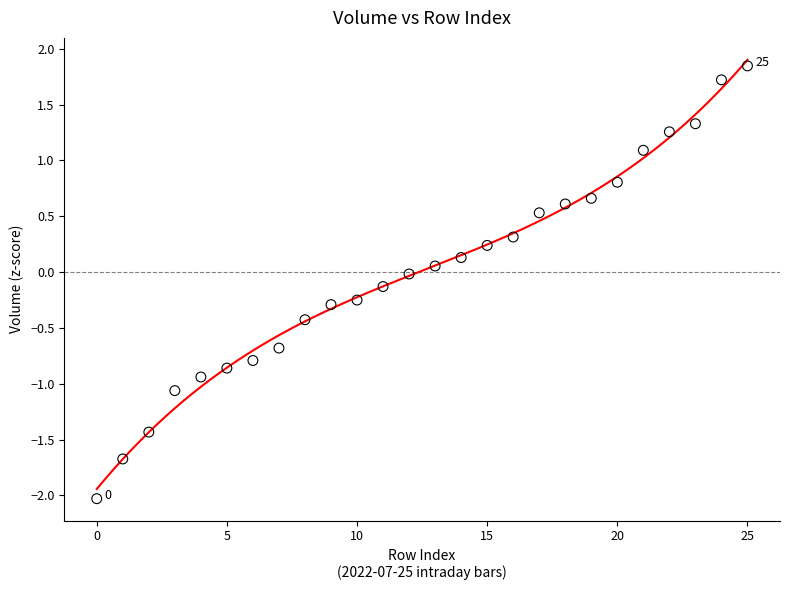

What is the range of Y values (max minus min)?

3.9